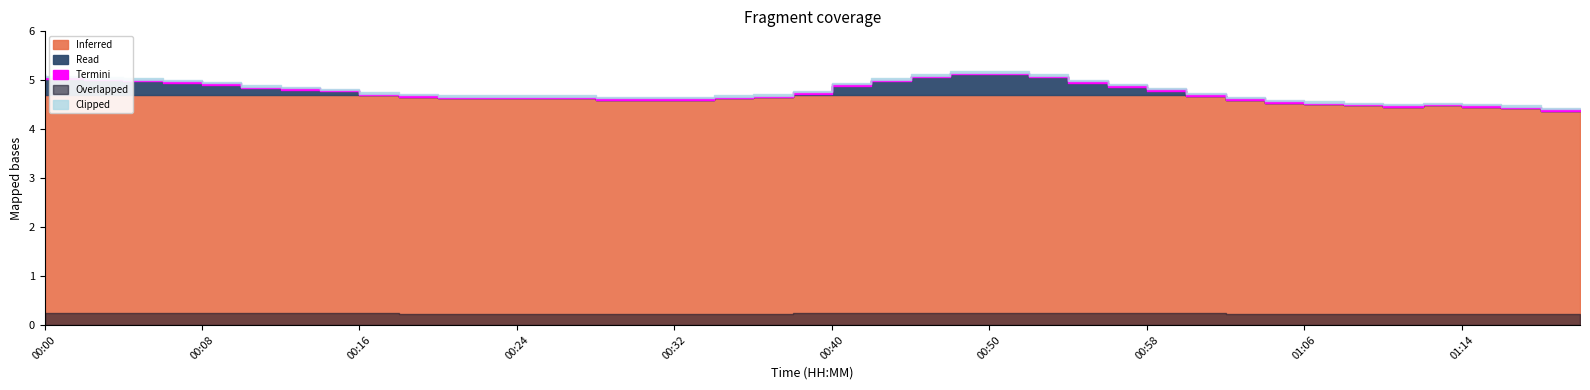

Which has a higher value, 01:16 or 00:26?

00:26